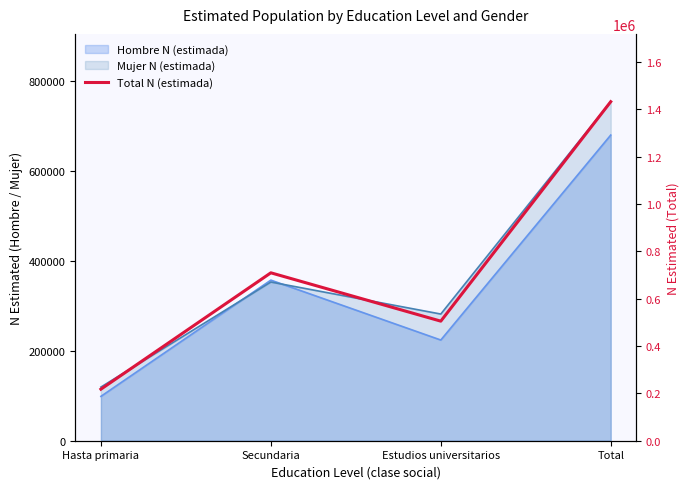

Reading left to right, extract all data points from this chart.

217783	709515	505249	1432547